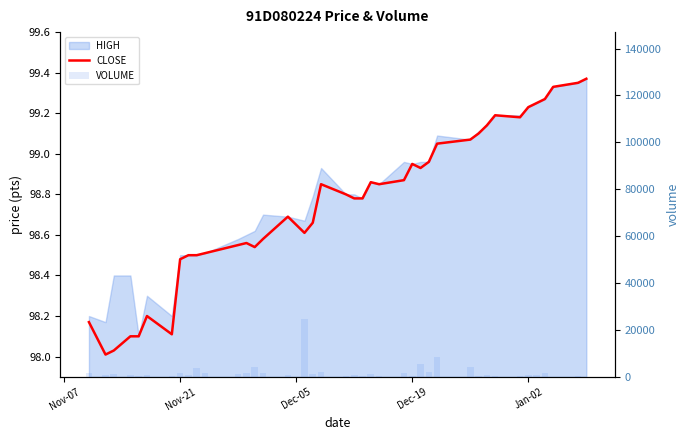

Reading left to right, list all the values displayed in this chart.

CLOSE: 98.2	98.0	98.0	98.1	98.1	98.2	98.1	98.5	98.5	98.5	98.5	98.5	98.6	98.5	98.6	98.7	98.6	98.7	98.8	98.8	98.8	98.8	98.9	98.8	98.9	99.0	98.9	99.0	99.0	99.1	99.1	99.1	99.2	99.2	99.2	99.2	99.3	99.3	99.3	99.4
VOLUME: 1800.0	900.0	1300.0	600.0	500.0	600.0	500.0	1700.0	900.0	3700.0	1700.0	1300.0	1600.0	4000.0	1700.0	700.0	24500.0	1400.0	2000.0	400.0	600.0	200.0	1200.0	200.0	1600.0	500.0	5500.0	2100.0	8300.0	4000.0	500.0	900.0	300.0	400.0	800.0	900.0	1600.0	100.0	200.0	100.0